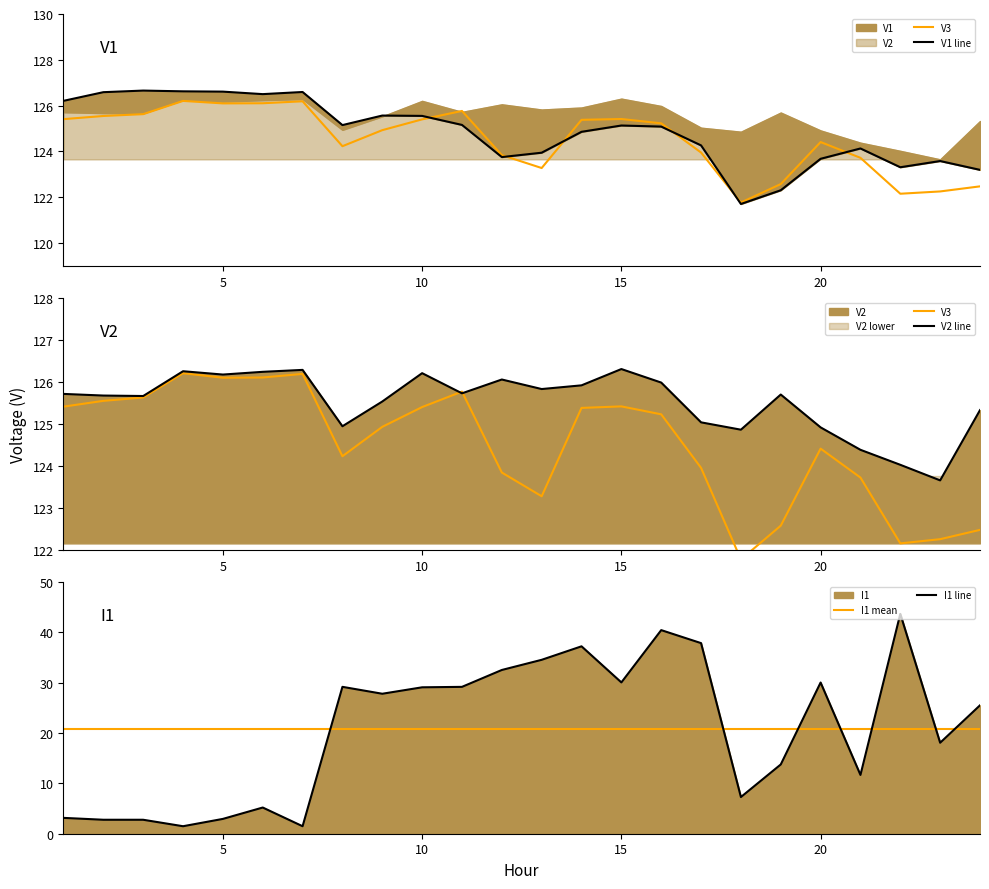

After their last crossing, which series has the higher values: I1 line or I1 mean?

I1 line